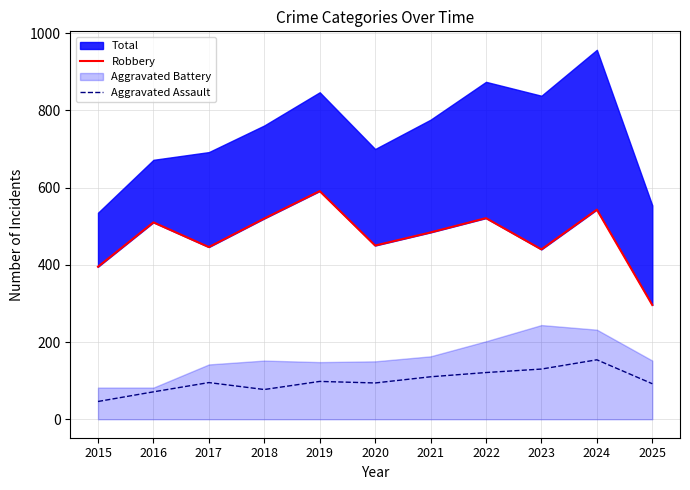

Reading left to right, what are all the values shown in this chart?

Robbery: 395	510	446	520	591	450	484	521	440	543	296
Aggravated Assault: 46	71	95	77	98	94	110	121	130	154	92